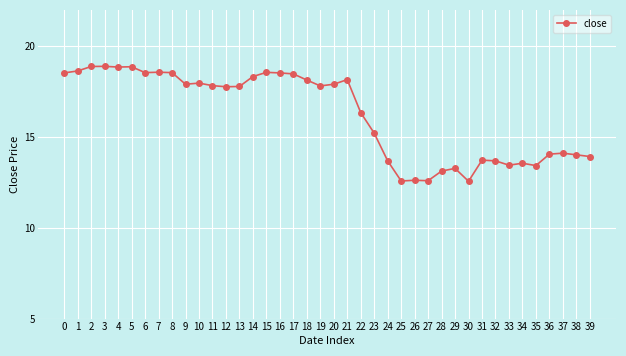

Approximately how many times larger is the value at 7 compared to 9?

1.0